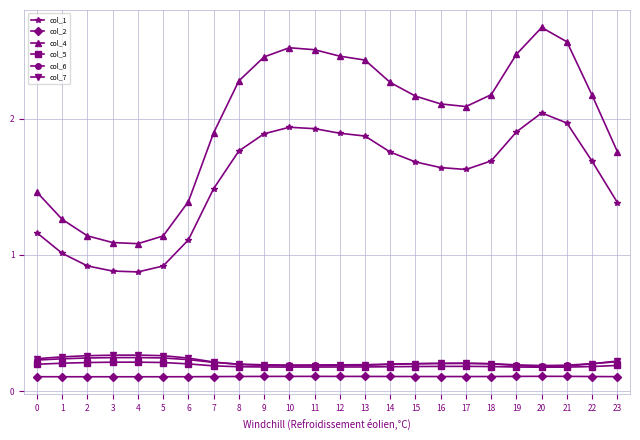

At how many categories does at least one series exceed 0?

24